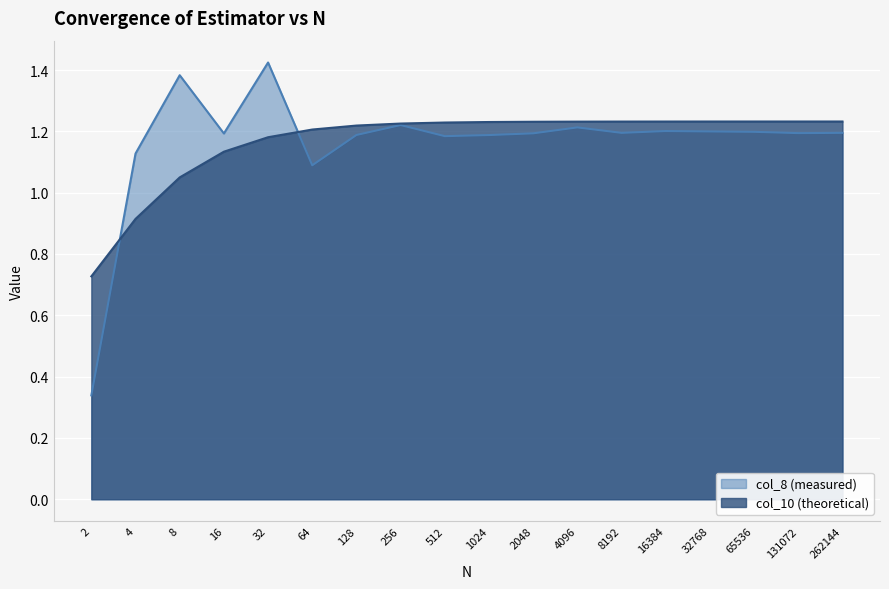

At which label does col_10 first exceed 1?

8